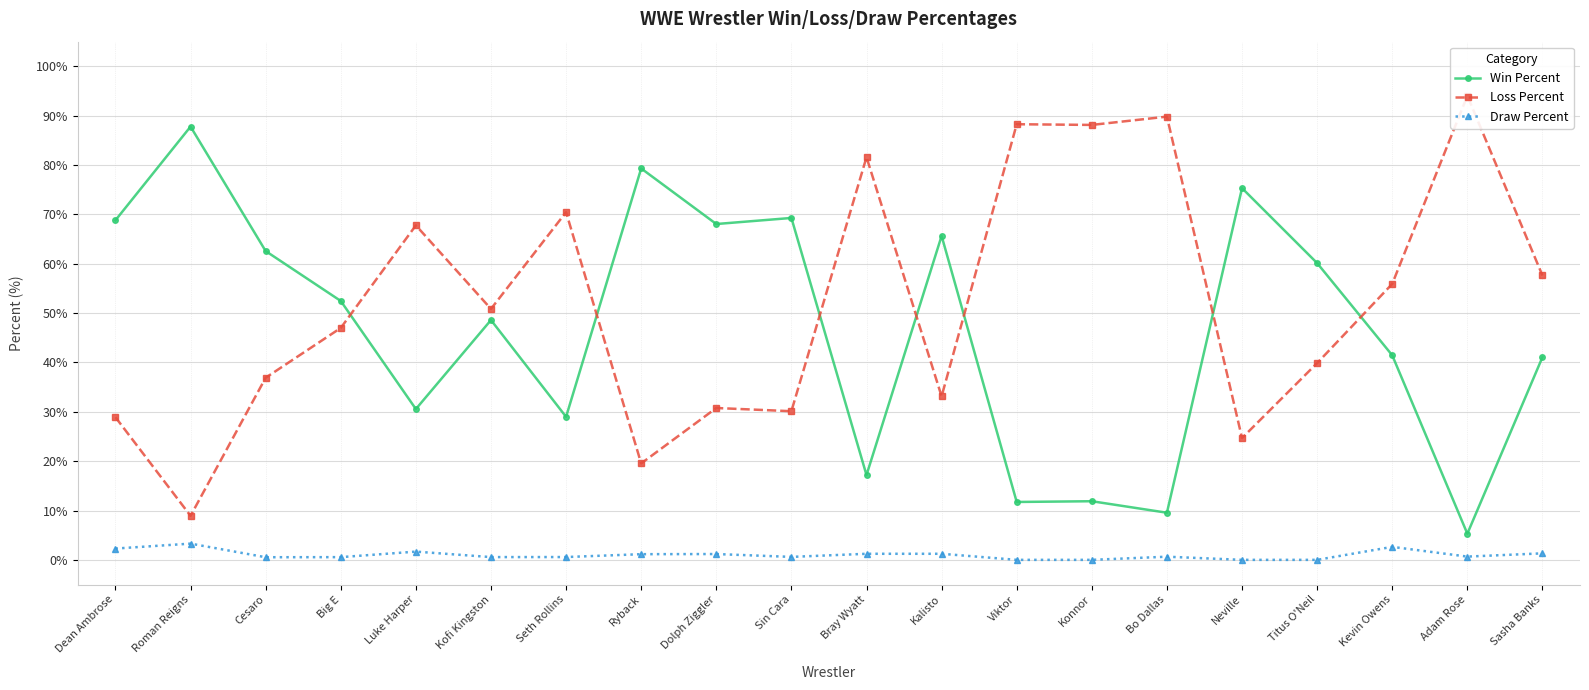

Is this an area chart (filled region under the line)?

No